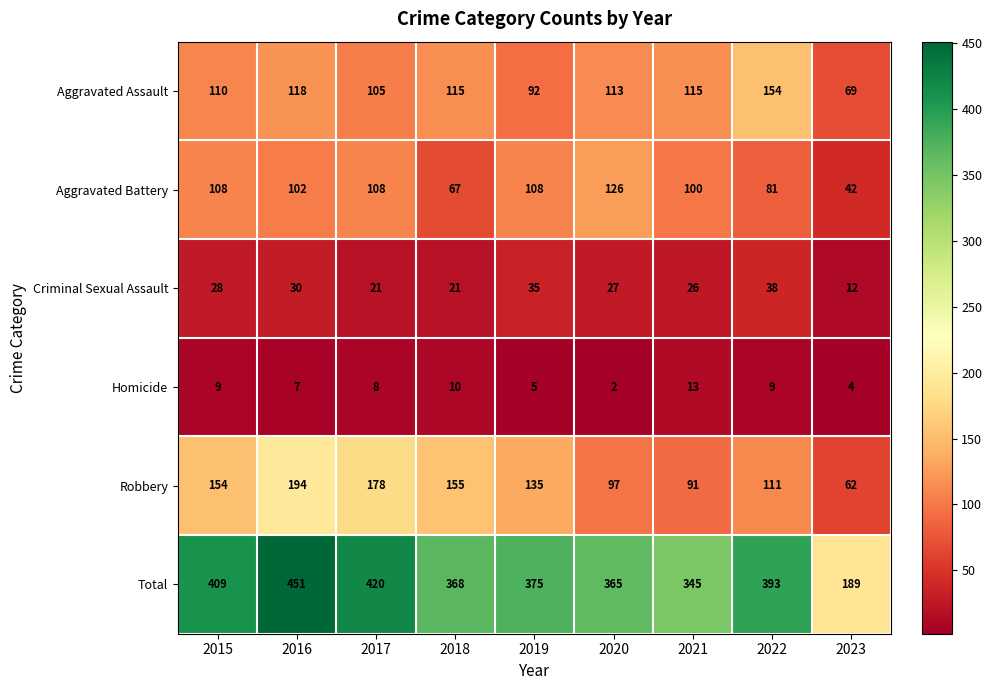

What is the spread (max minus min) of values at 2021?

332